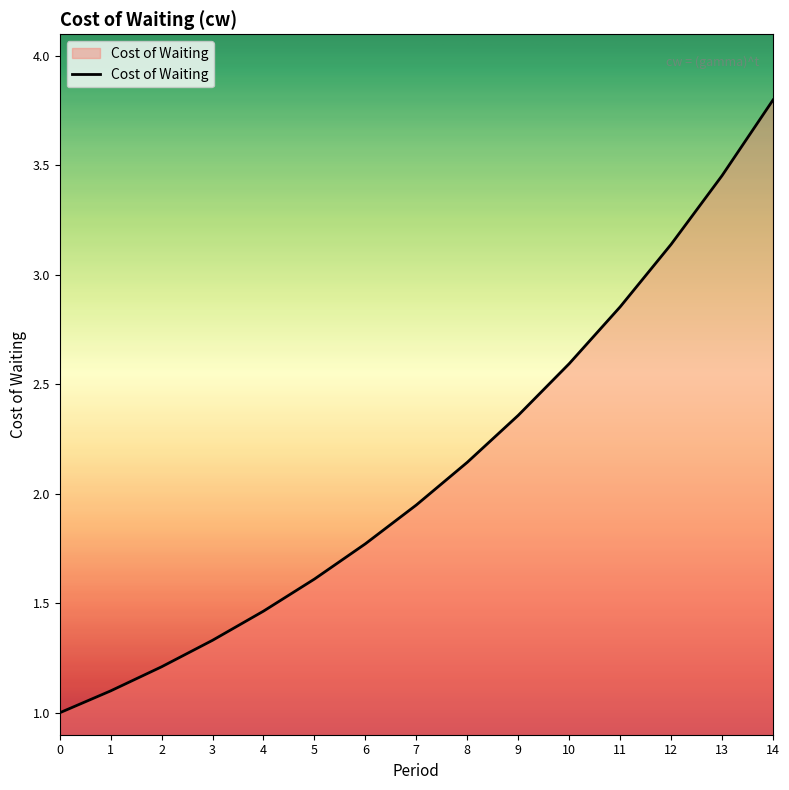

Is it true that the value at 10 is 2.6?

True